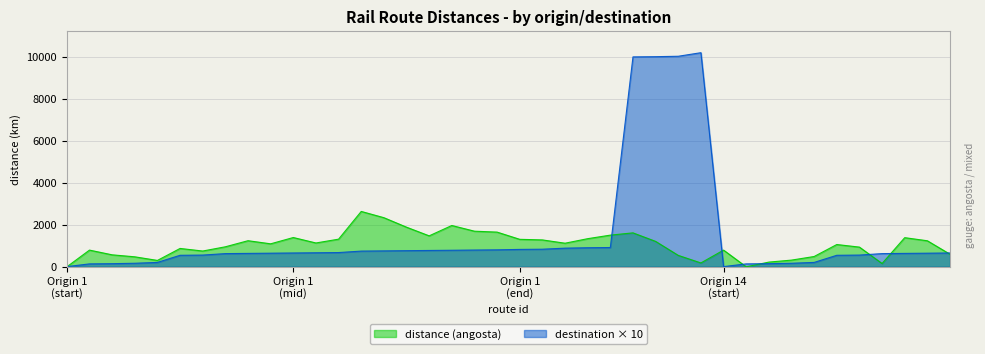

In angosta, how many points are lower than both neighbors (excluding endpoints)?

9